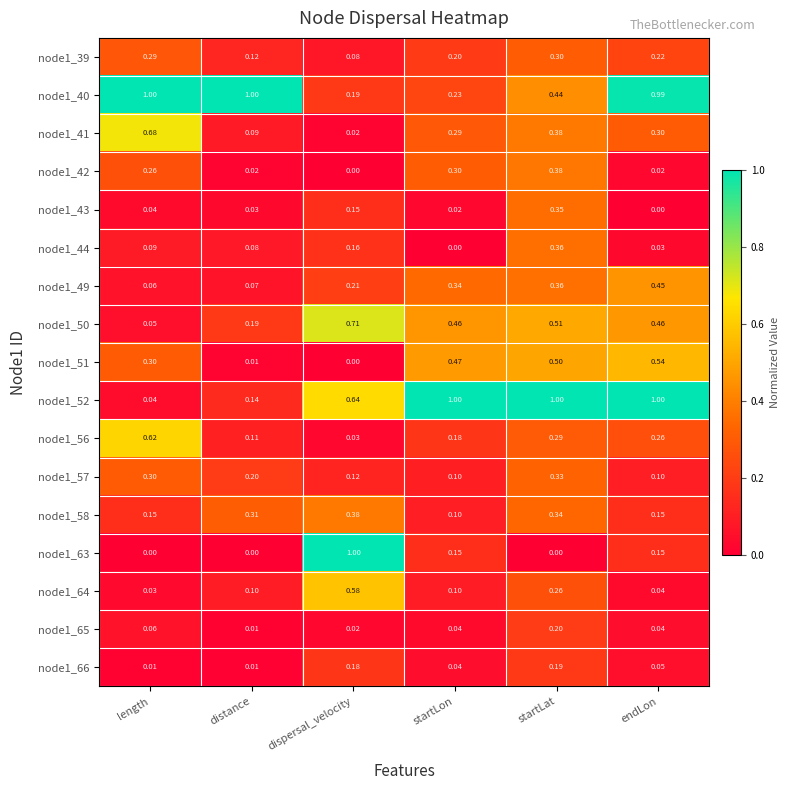

Which series has the largest range (max minus min)?

node1_63